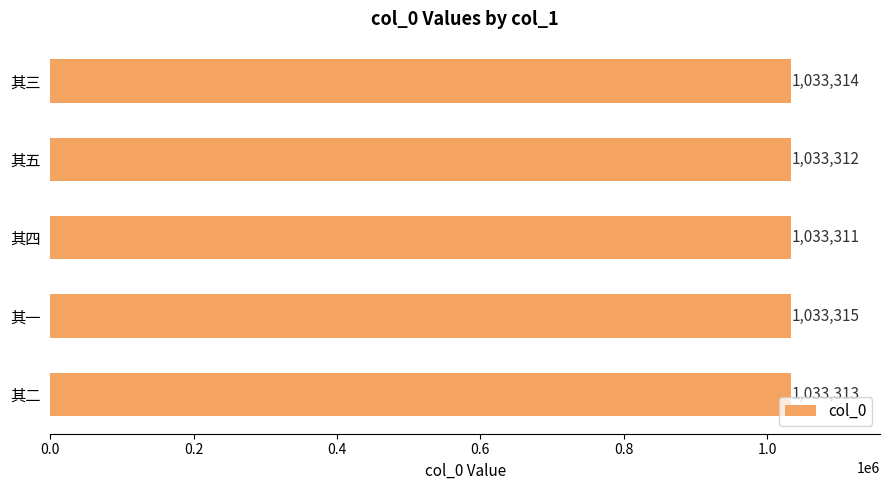

Reading top to bottom, transcribe all the data shown in this chart.

其三=1033314	其五=1033312	其四=1033311	其一=1033315	其二=1033313